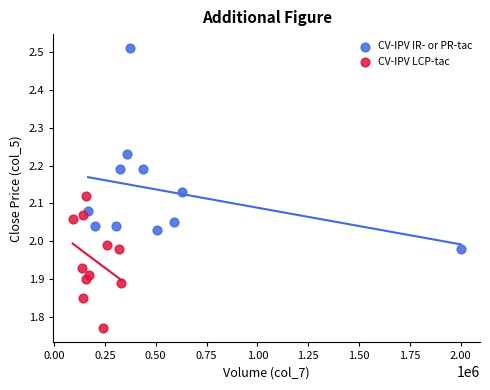

Which series has the widest spread of Y values?

CV-IPV IR- or PR-tac